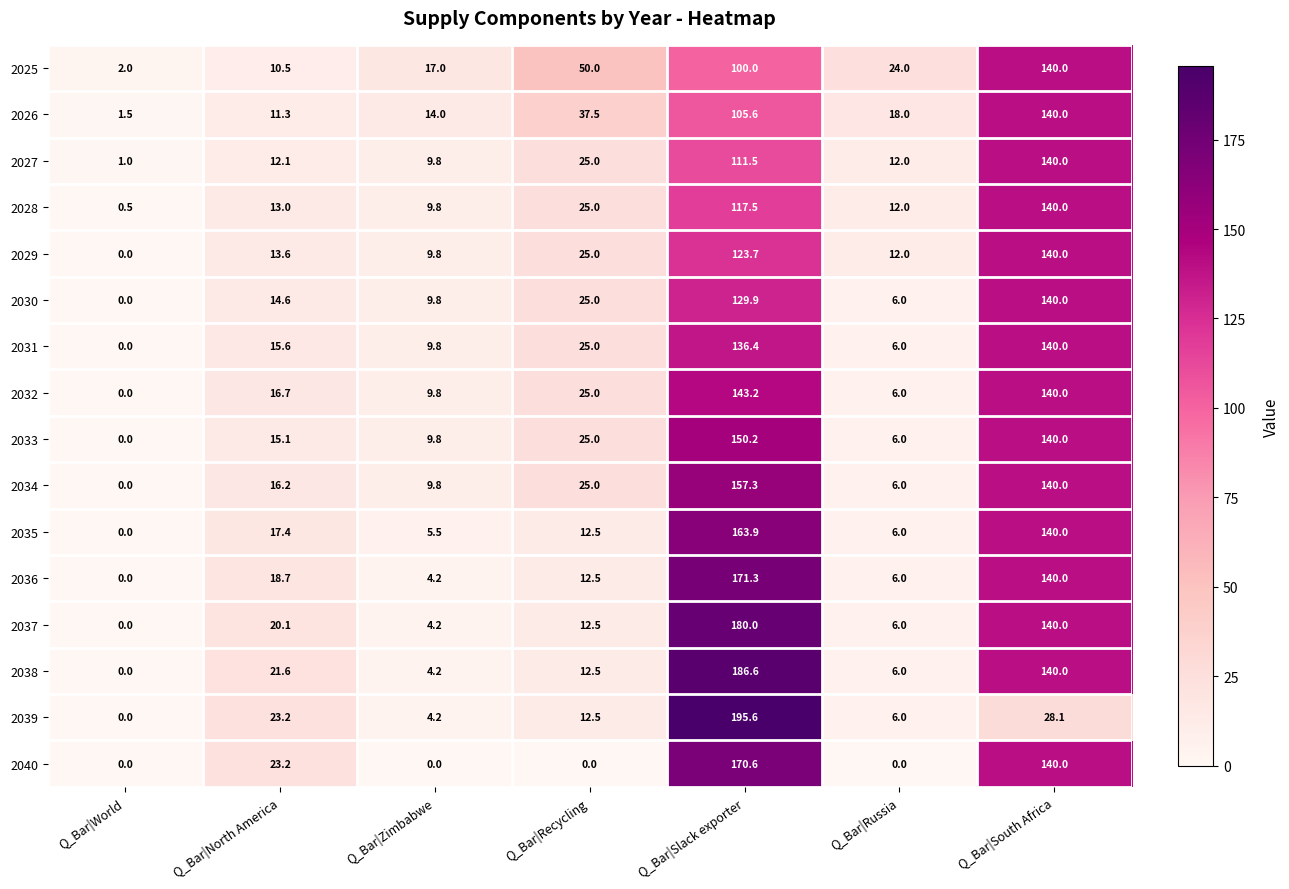

Where is 2038 nearest to the value 93?

Q_Bar|South Africa